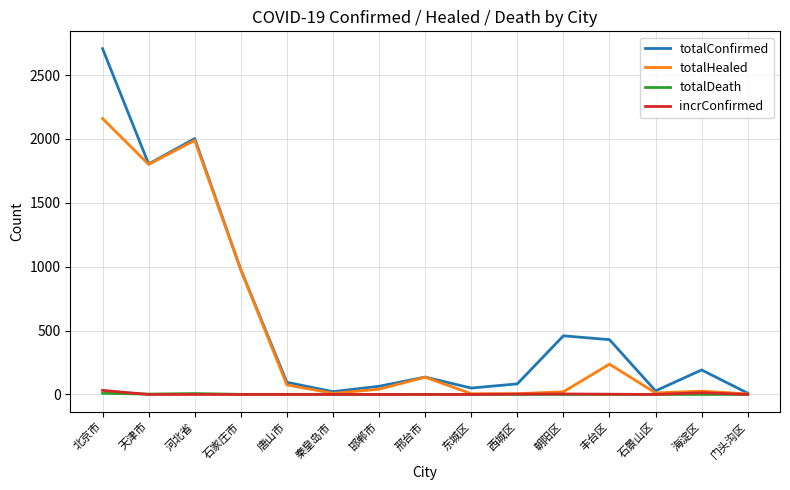

The value of totalDeath at 西城区 is 0. True or false?

True